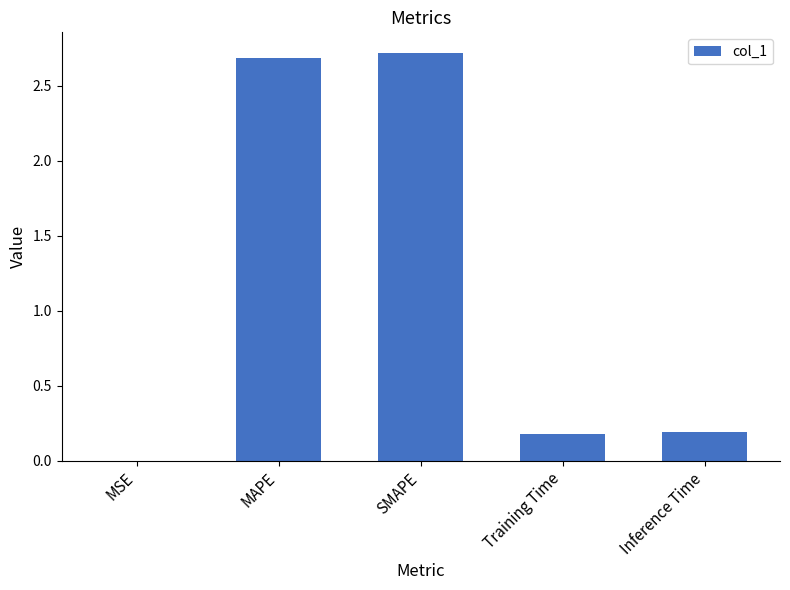

What is the change in value from SMAPE to Training Time?

-2.5